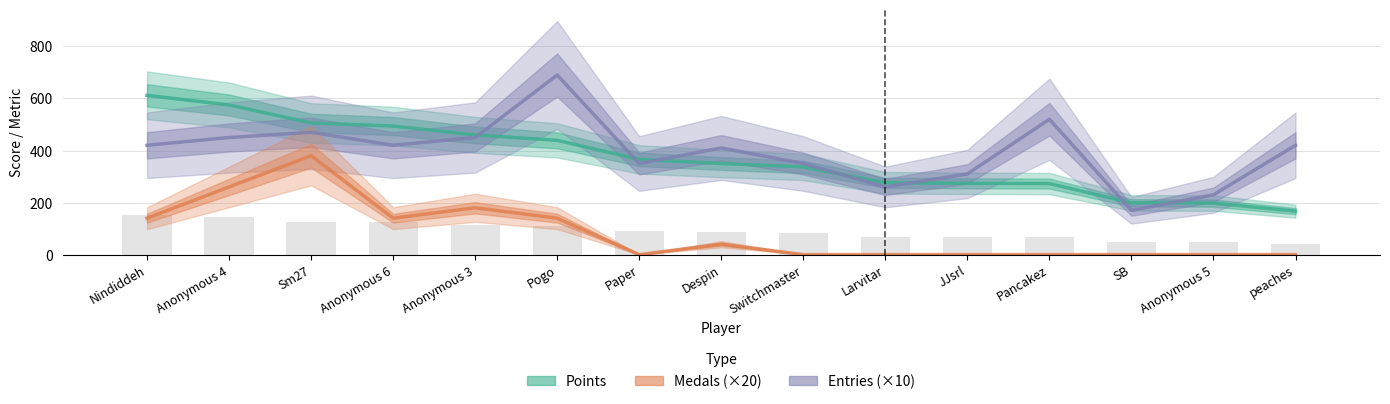

At how many categories does at least one series exceed 262?

13